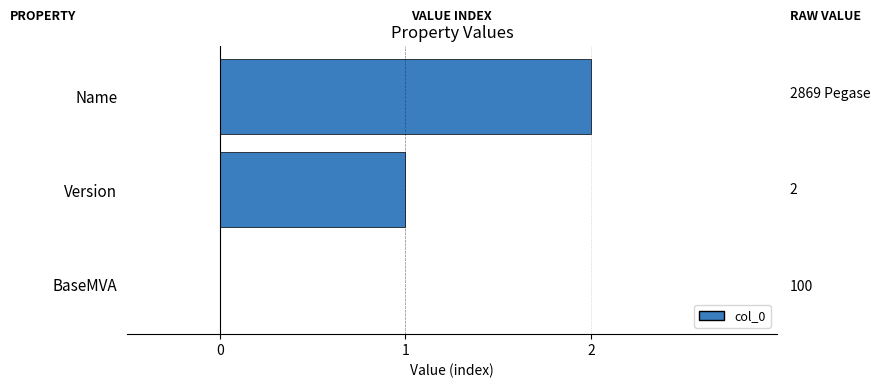

What is the average value?

1